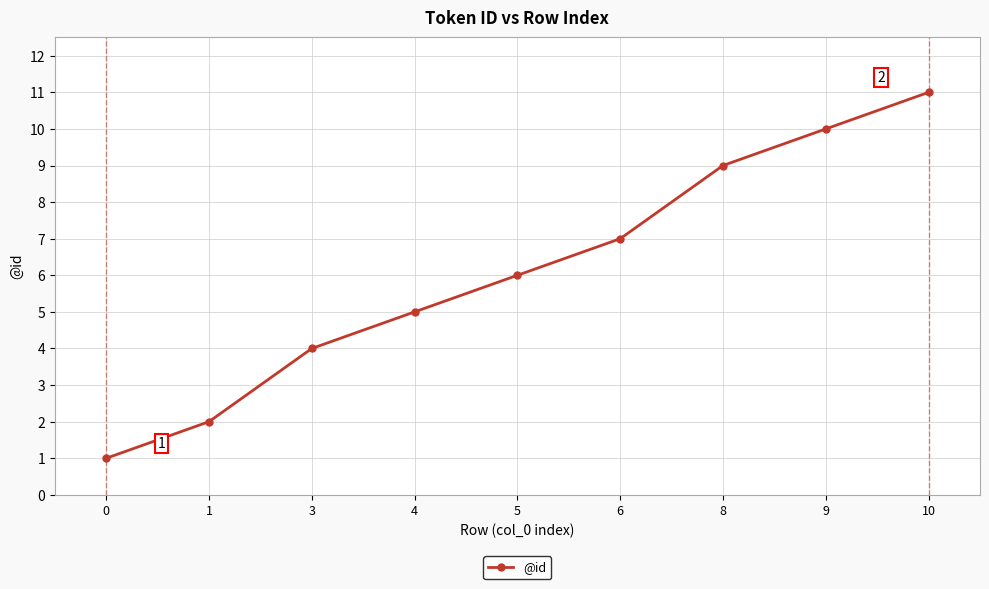

What is the ratio of the value at 5 to the value at 10?

0.5